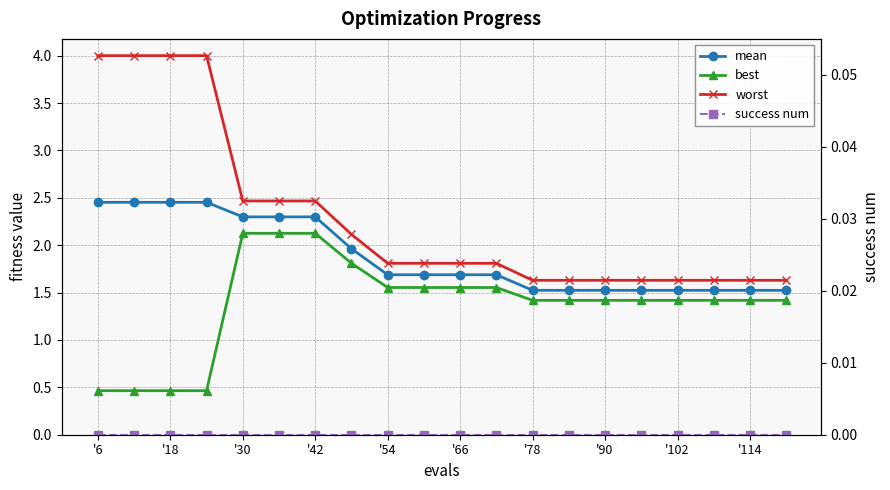

Between '90 and '102, which series saw the biggest shift?

worst